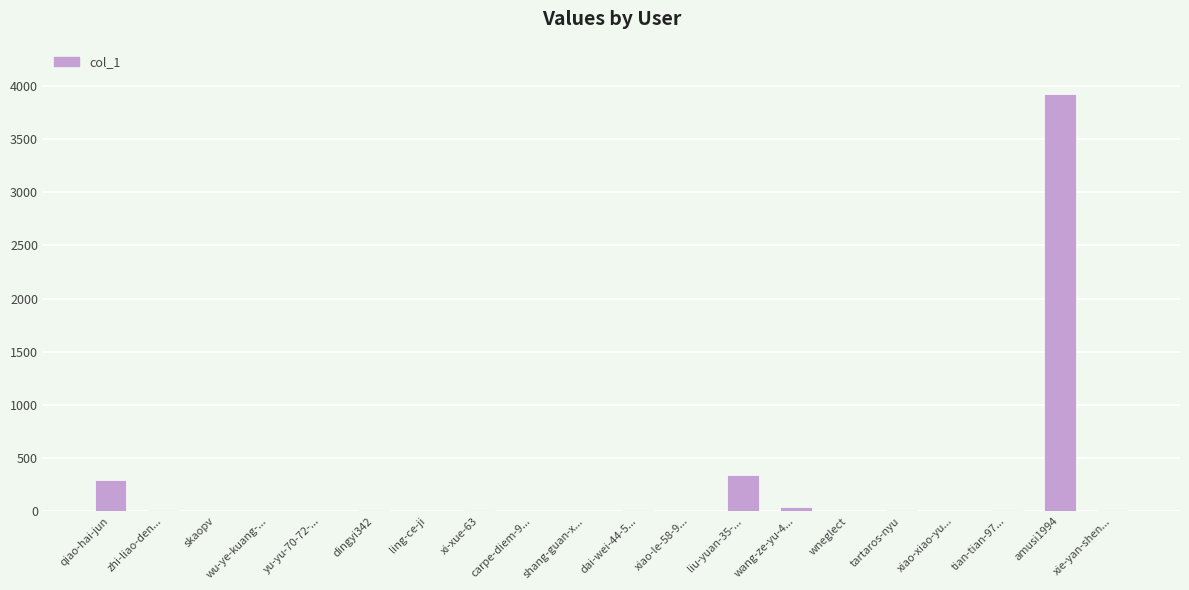

What is the maximum value shown in the chart?

3921